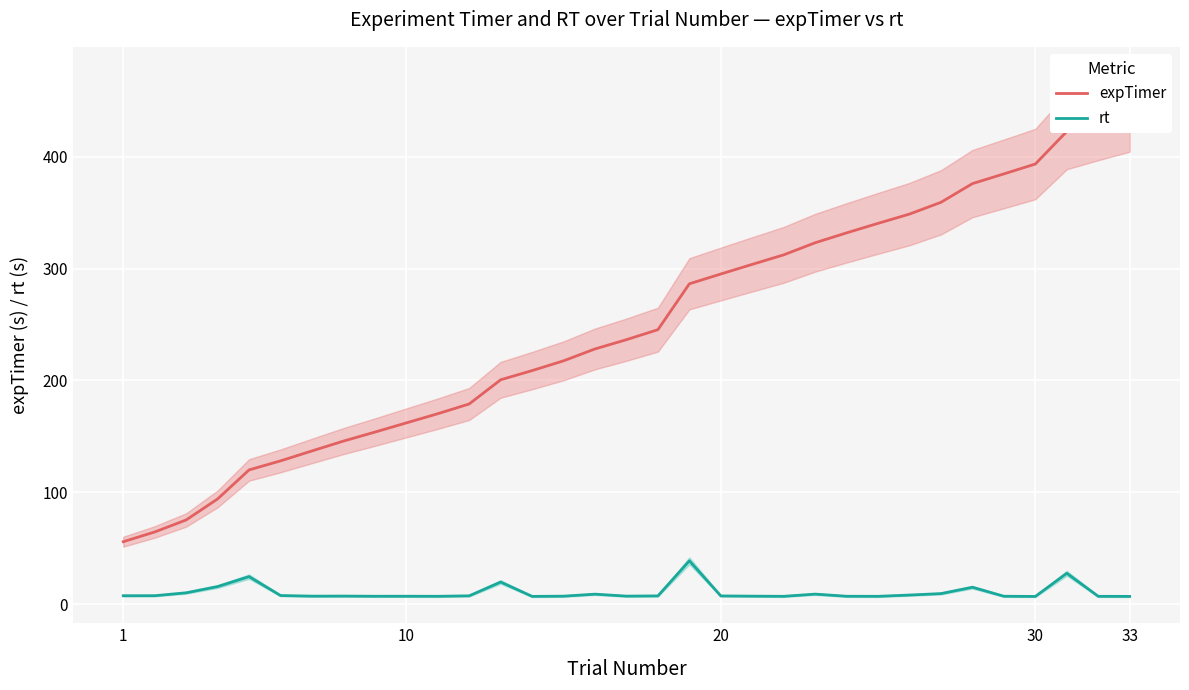

Which series has the largest total across all categories?

expTimer